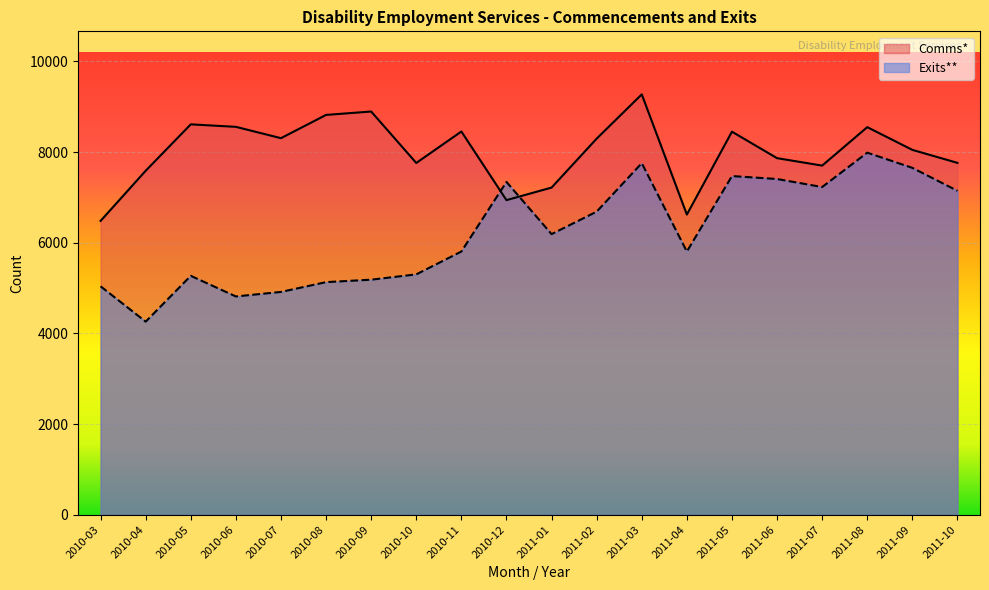

True or false: Comms* has a value of 8451 at 2011-05.

True